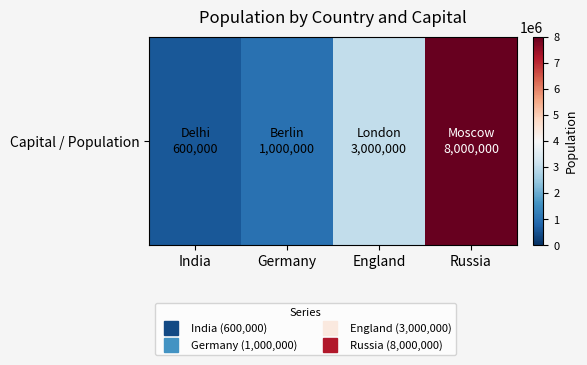

What is the ratio of the value at England to the value at Russia?

0.4